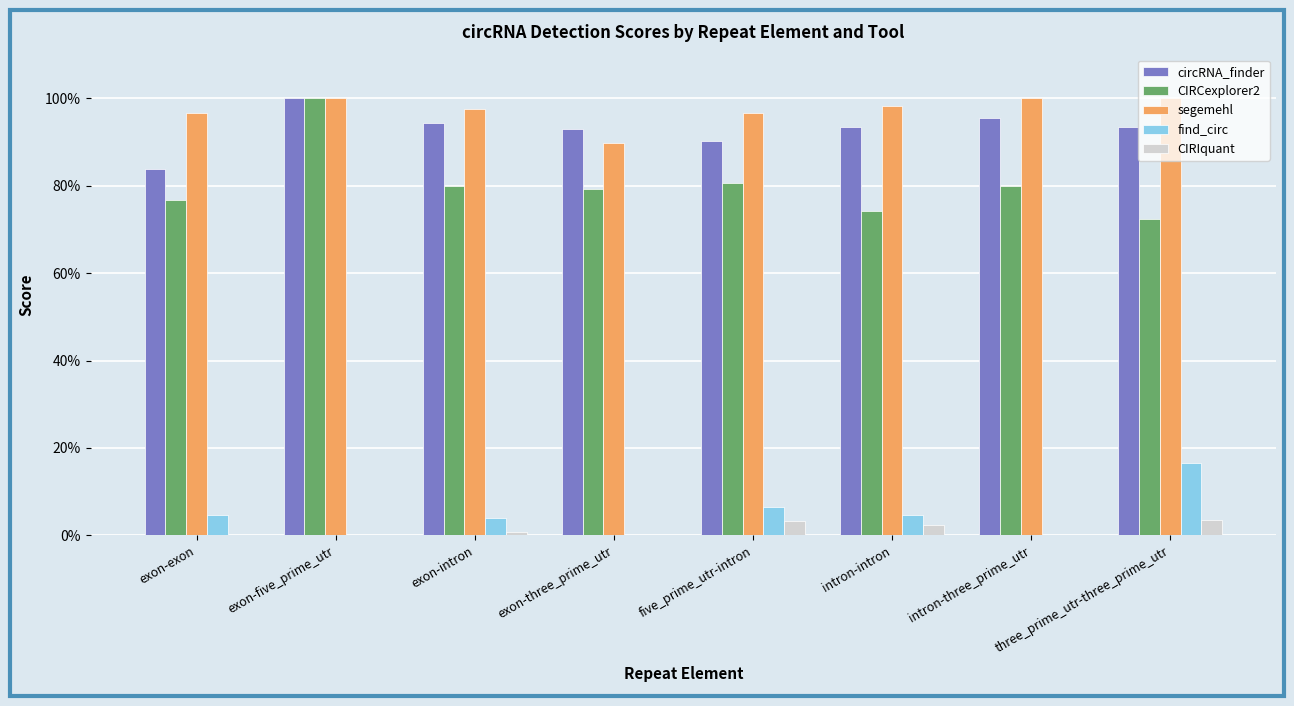

What is the difference between the highest and lowest values at exon-intron?

1.0